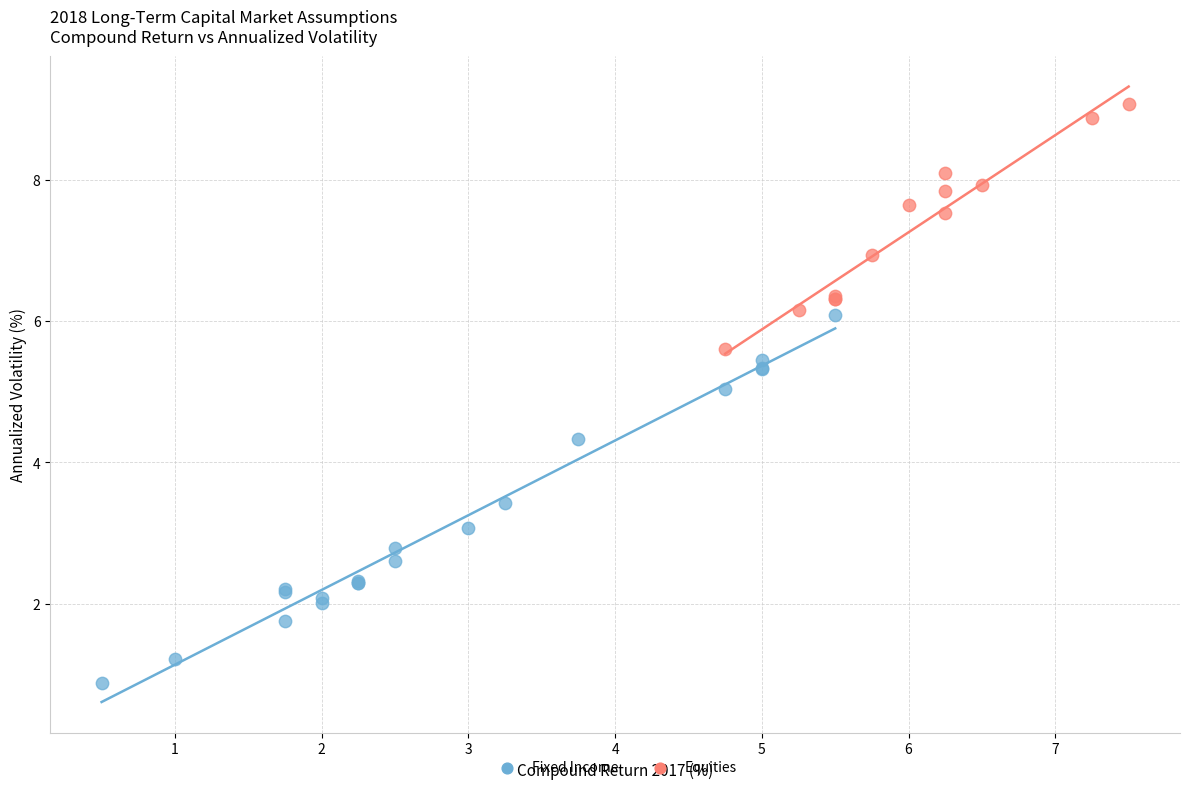

Which series has the widest spread of Y values?

Fixed Income